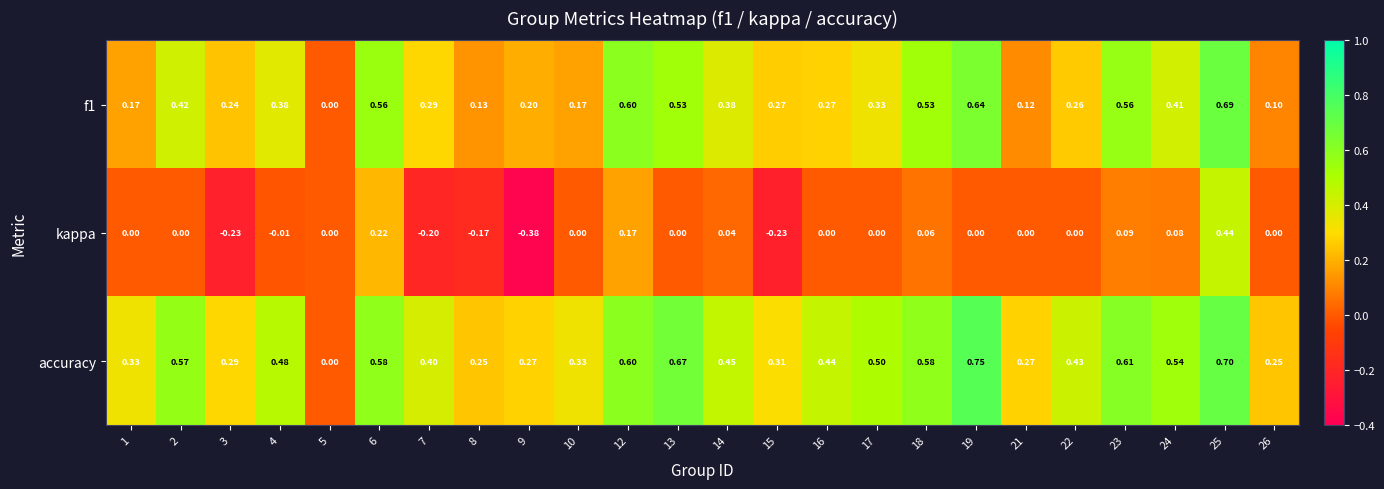

Is the value of f1 at 22 greater than the value of accuracy at 13?

No